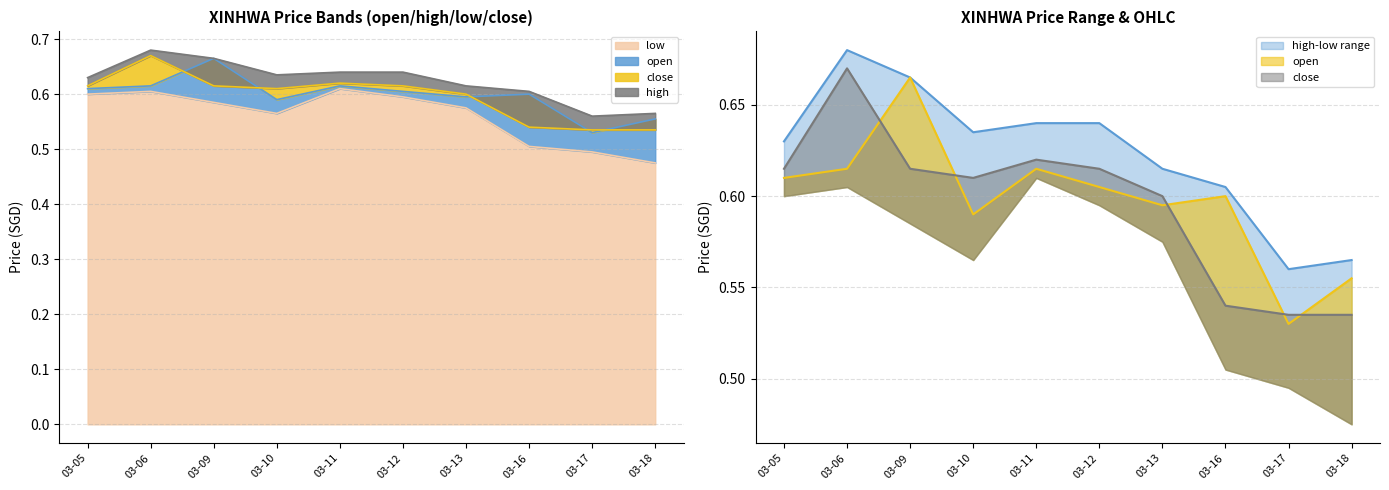

What is the lowest value of the low series?

0.5